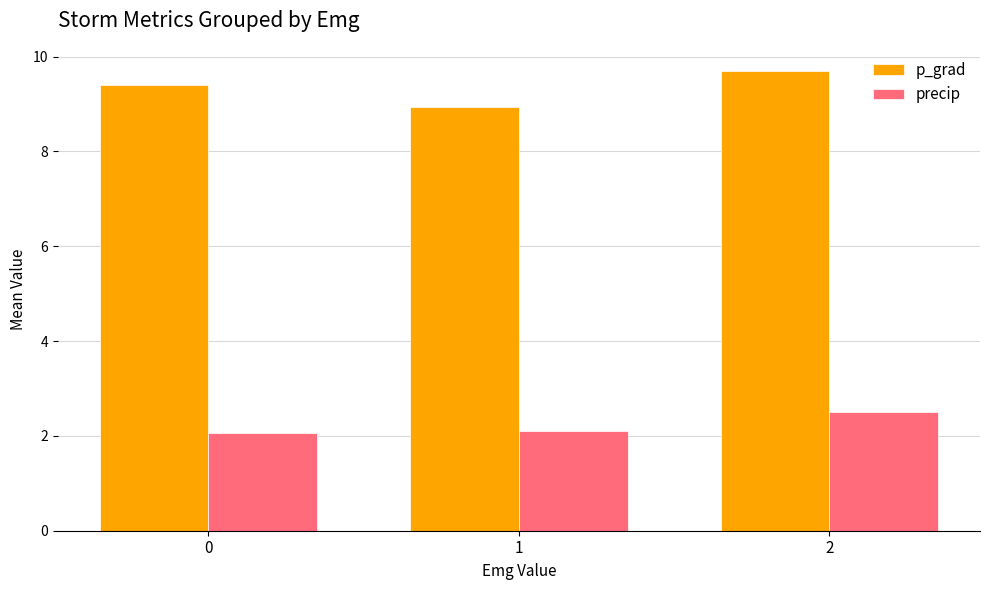

What are all the series names shown in the legend?

p_grad, precip